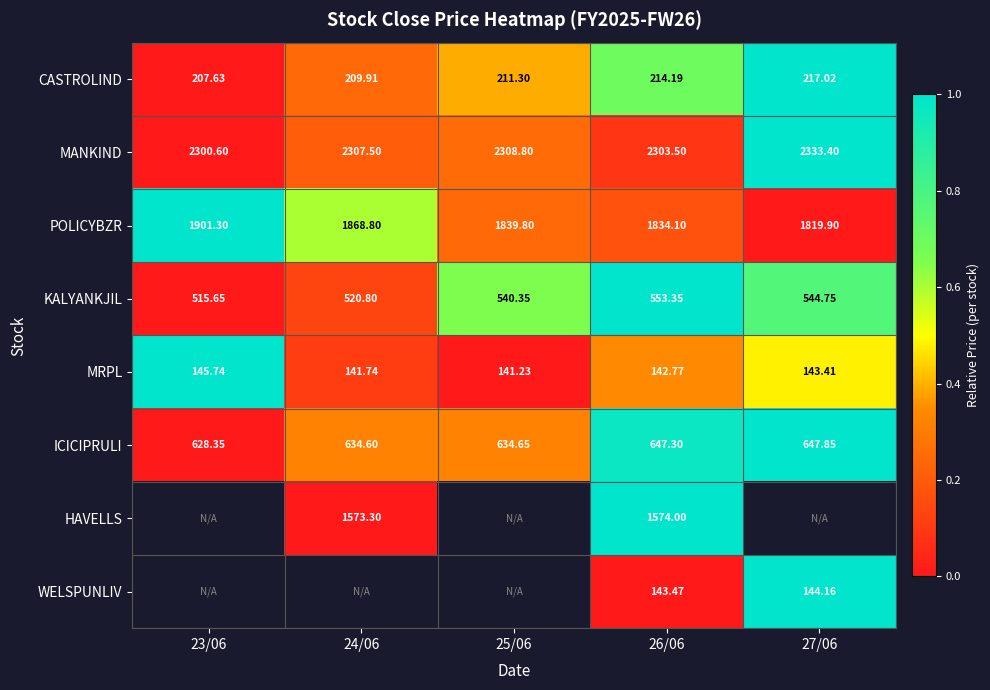

How many distinct data groups are displayed?

8